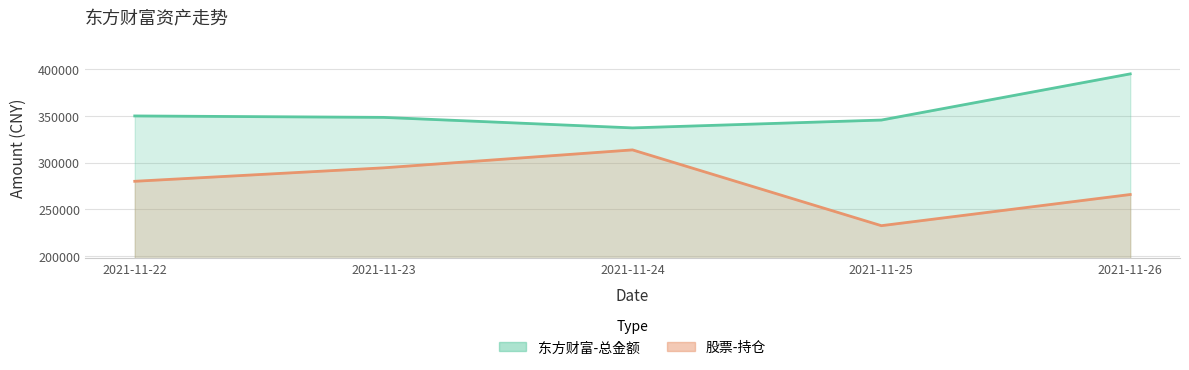

The value of 东方财富-总金额 at 2021-11-25 is 345438.5. True or false?

True